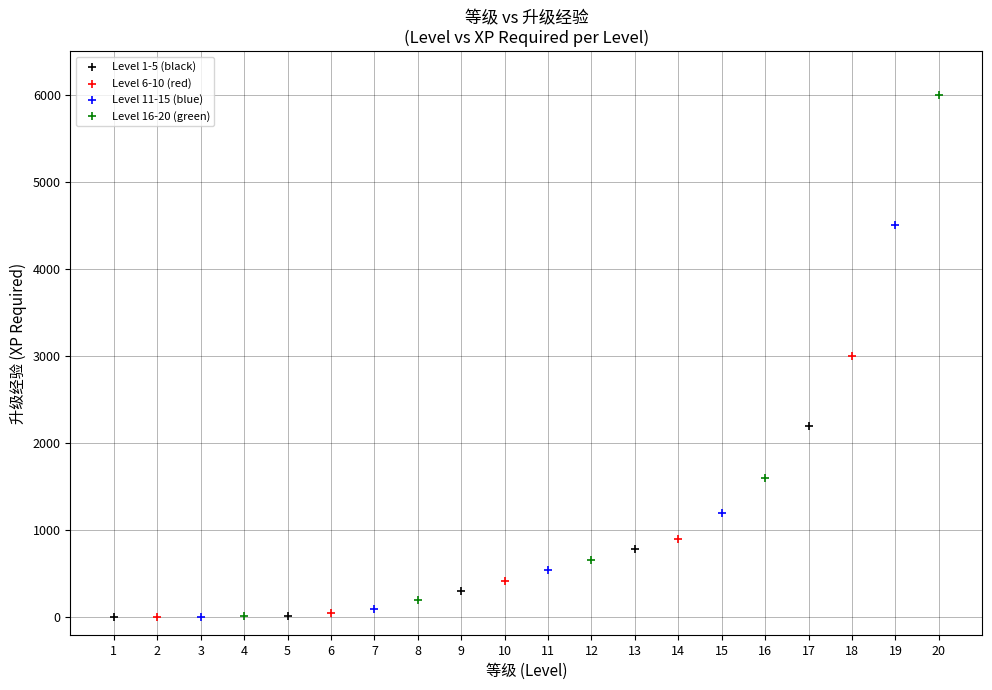

Which series has the largest Y range (max minus min)?

Level 16-20 (green)